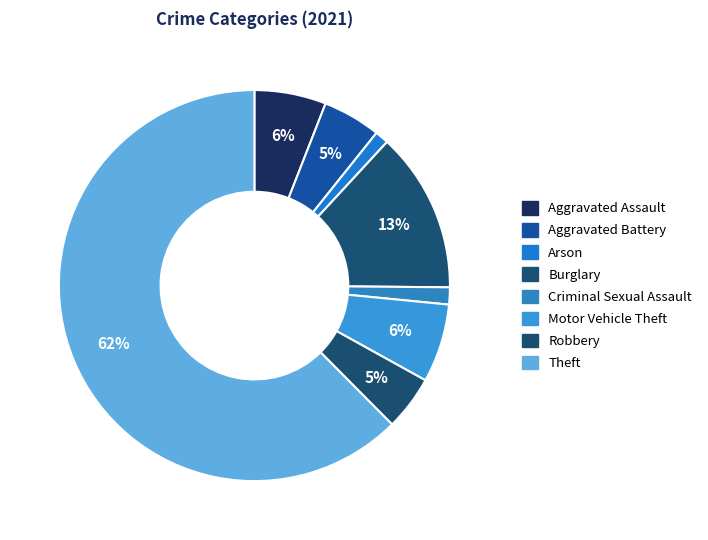

How many slices are in this pie chart?

8